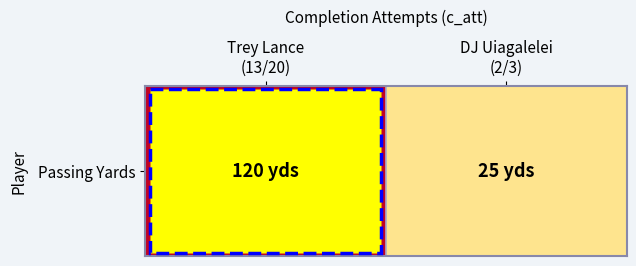

At which category does the chart reach its minimum across all series?

DJ Uiagalelei
(2/3)